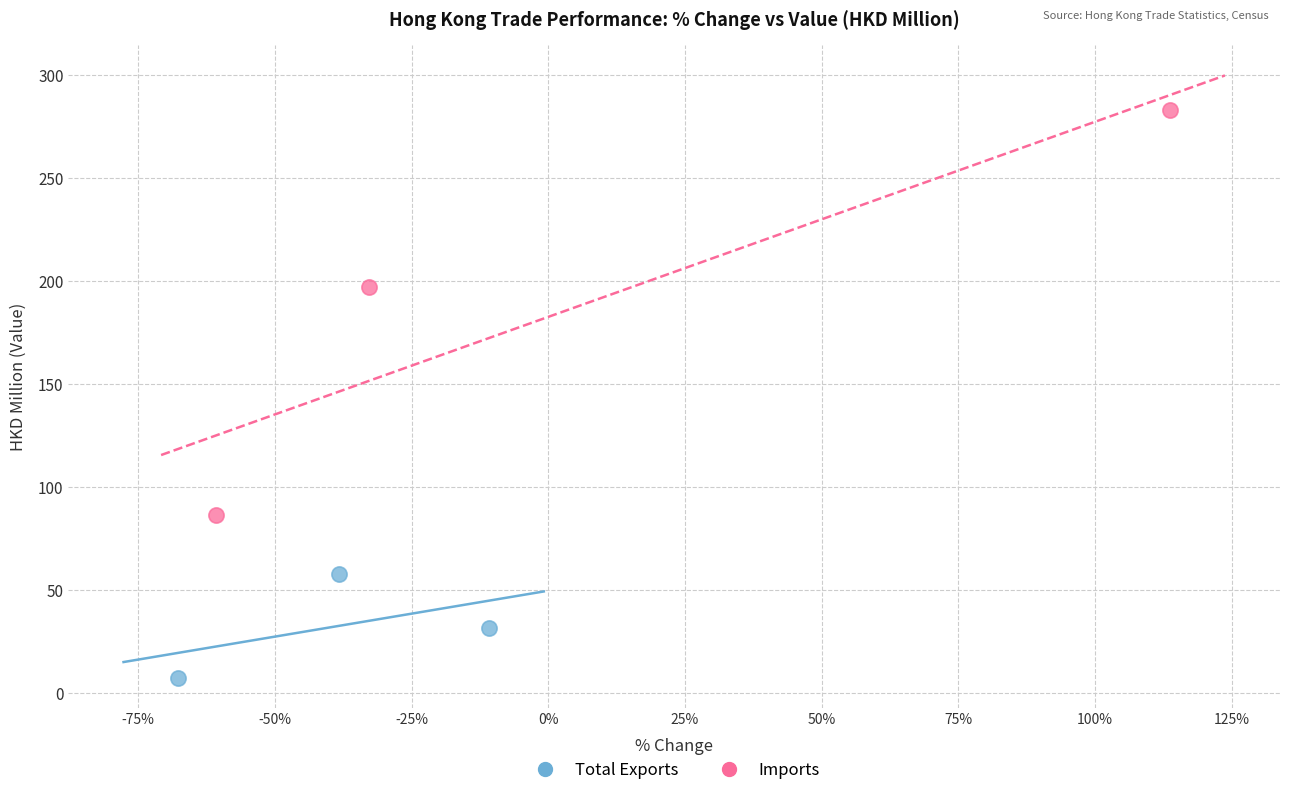

What are all the series names shown in the legend?

Total Exports, Imports